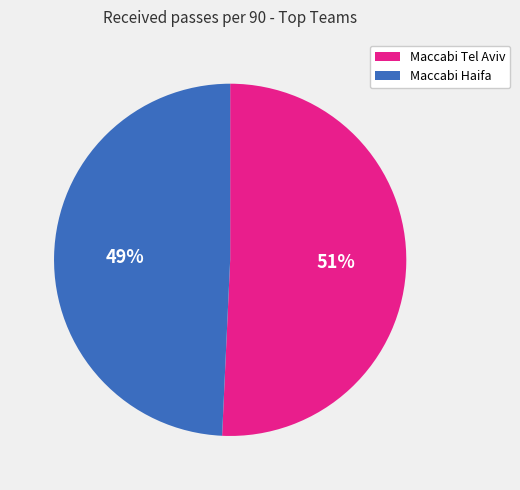

Does any single category account for the majority?

Yes